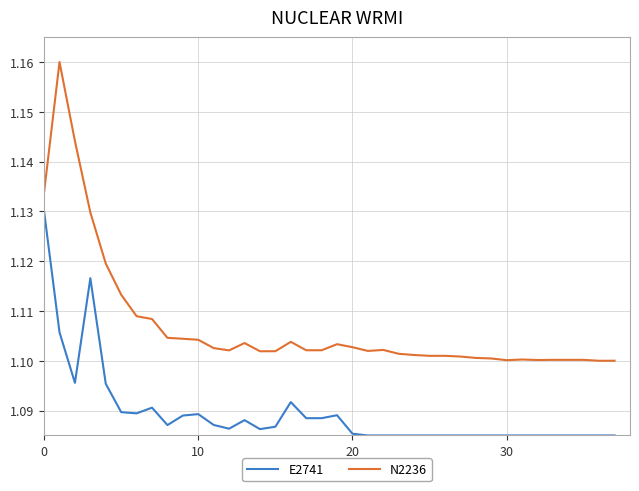

Is this an area chart (filled region under the line)?

No